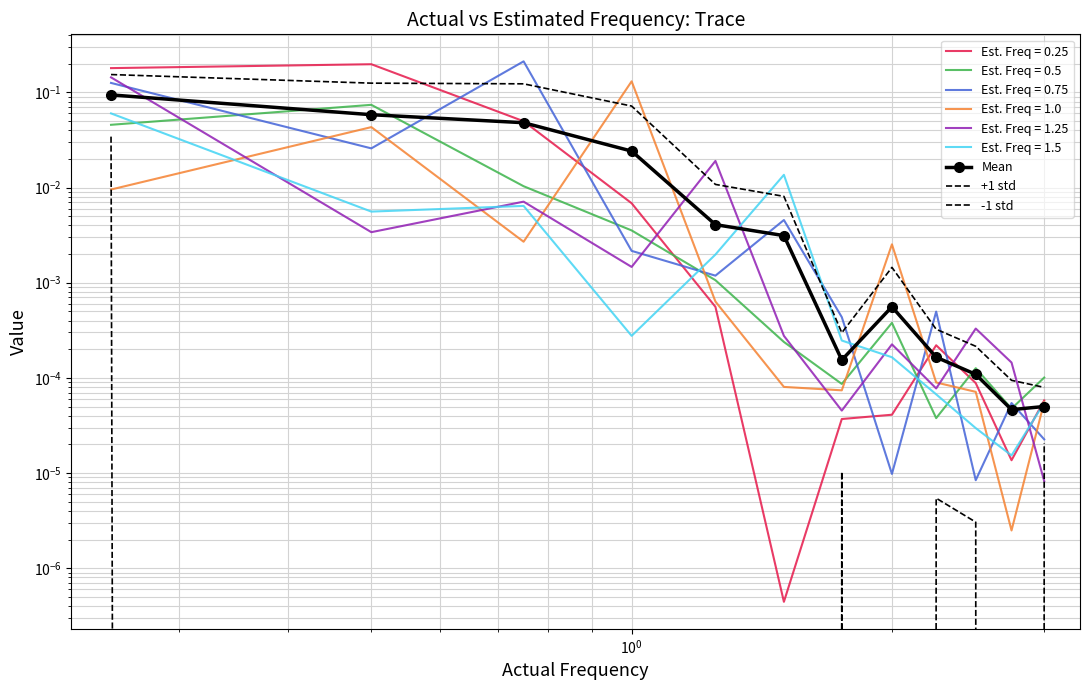

Reading right to left, list all the values displayed in this chart.

Mean: 0.0	0.0	0.0	0.0	0.0	0.0	0.0	0.0	0.0	0.0	0.1	0.1
+1 std: 0.0	0.0	0.0	0.0	0.0	0.0	0.0	0.0	0.1	0.1	0.1	0.2
-1 std: 0.0	-0.0	0.0	0.0	-0.0	0.0	-0.0	-0.0	-0.0	-0.0	-0.0	0.0